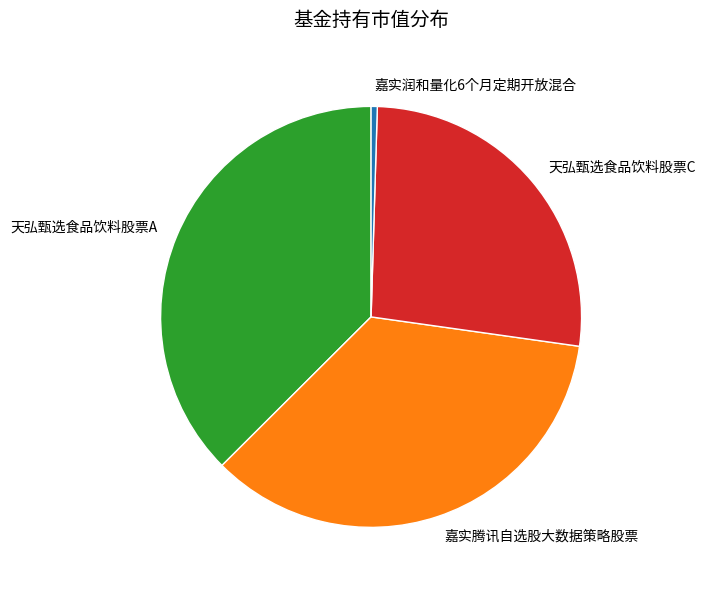

Which slice is the largest?

天弘甄选食品饮料股票A